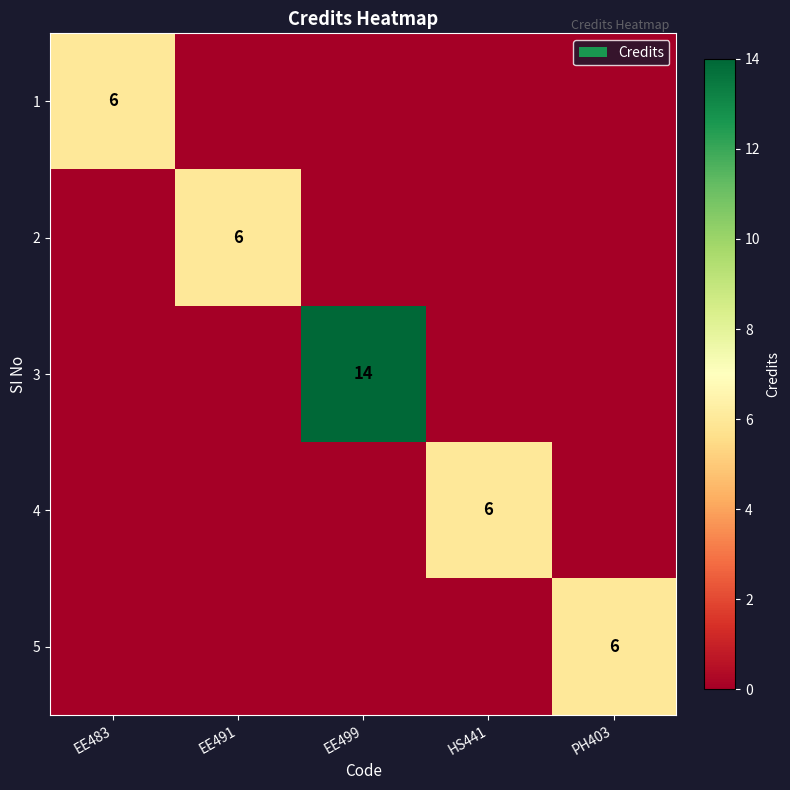

The 5 series shows 3 at PH403. True or false?

False